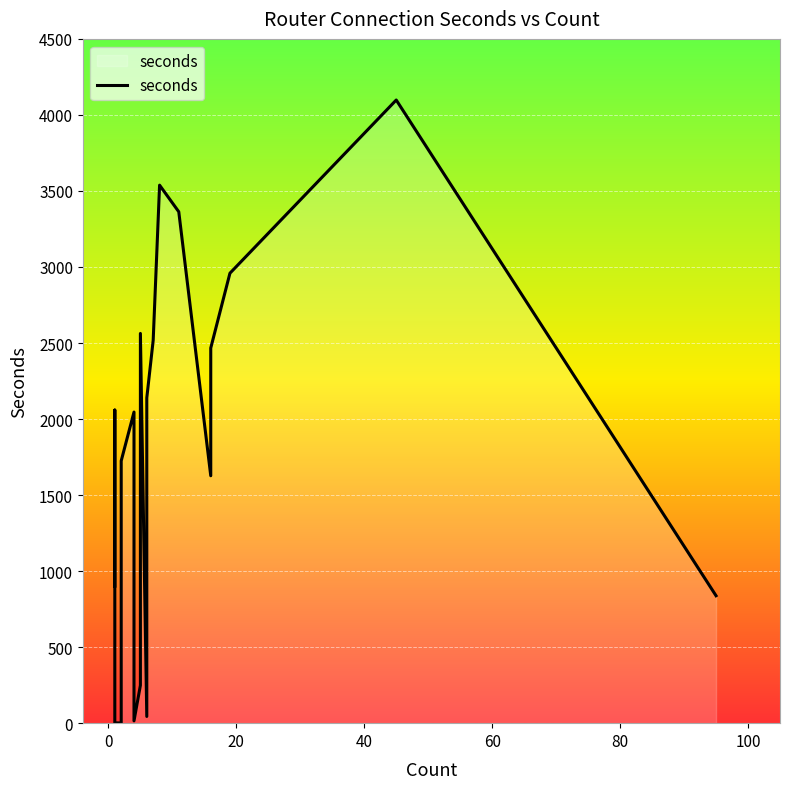

The value at 40 is 1. True or false?

False